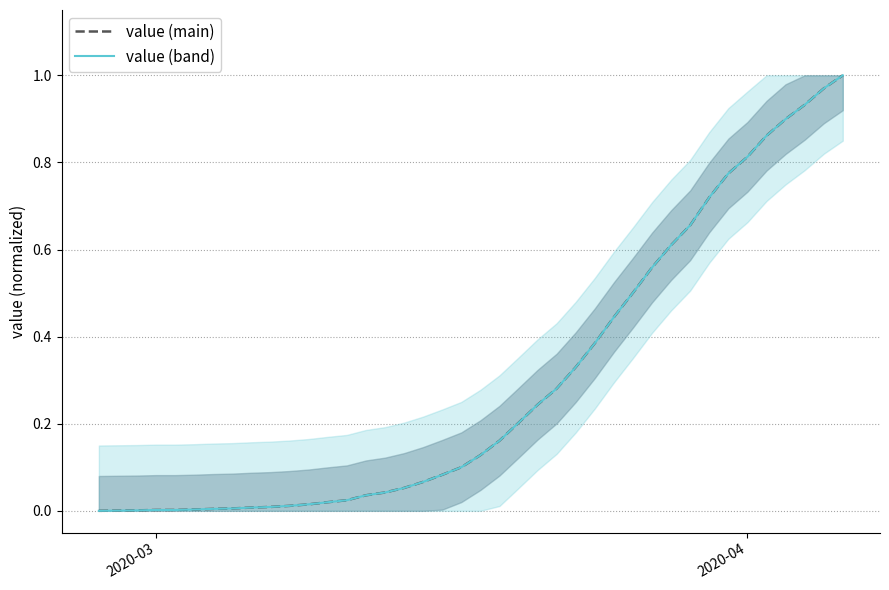

What are all the series names shown in the legend?

value (main), value (band)